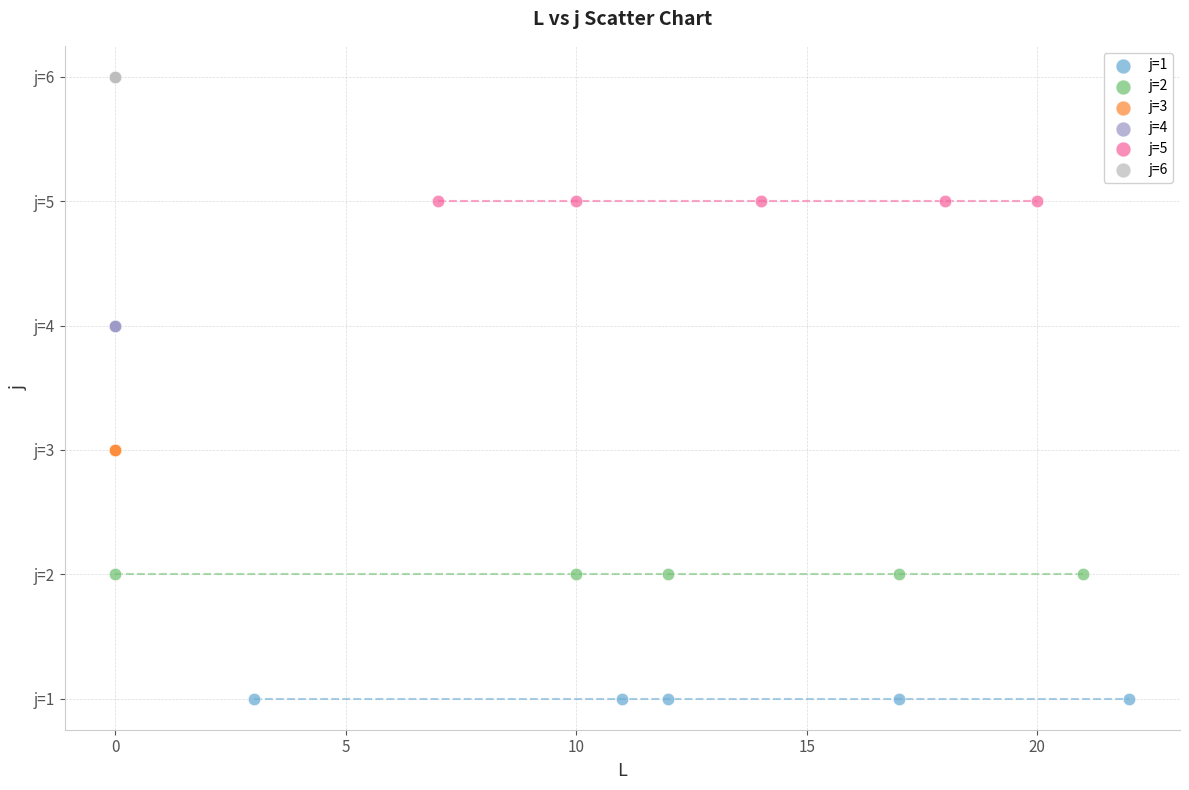

Which series reaches the maximum Y coordinate?

j=6